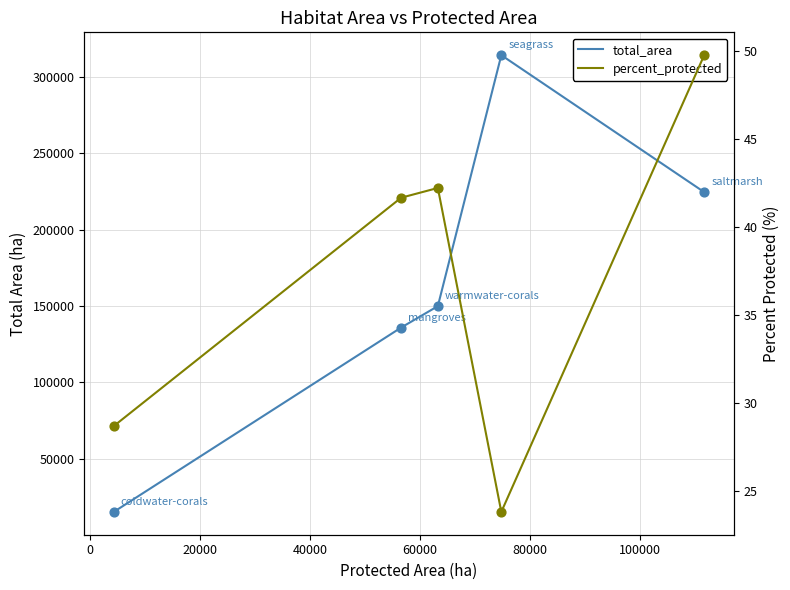

At how many categories does at least one series exceed 101391?

4